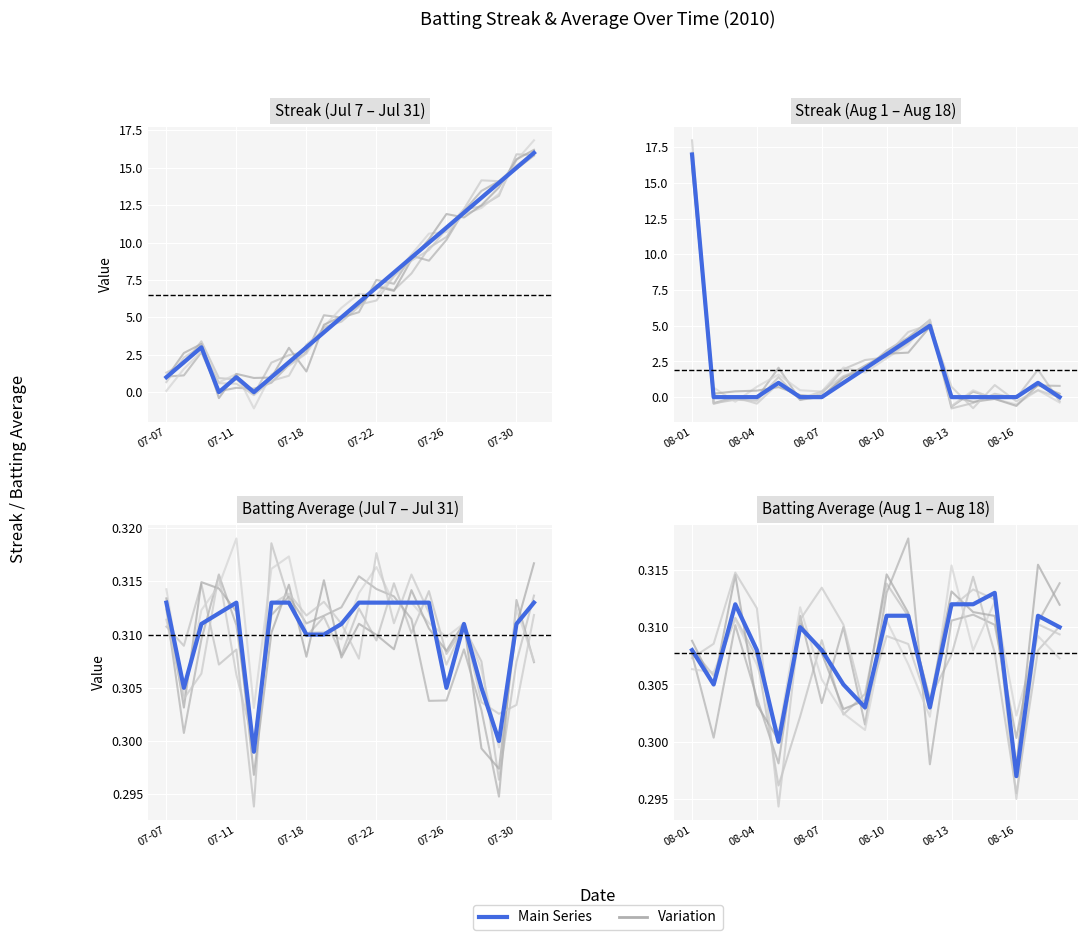

Does the chart display data point markers on the line(s)?

No